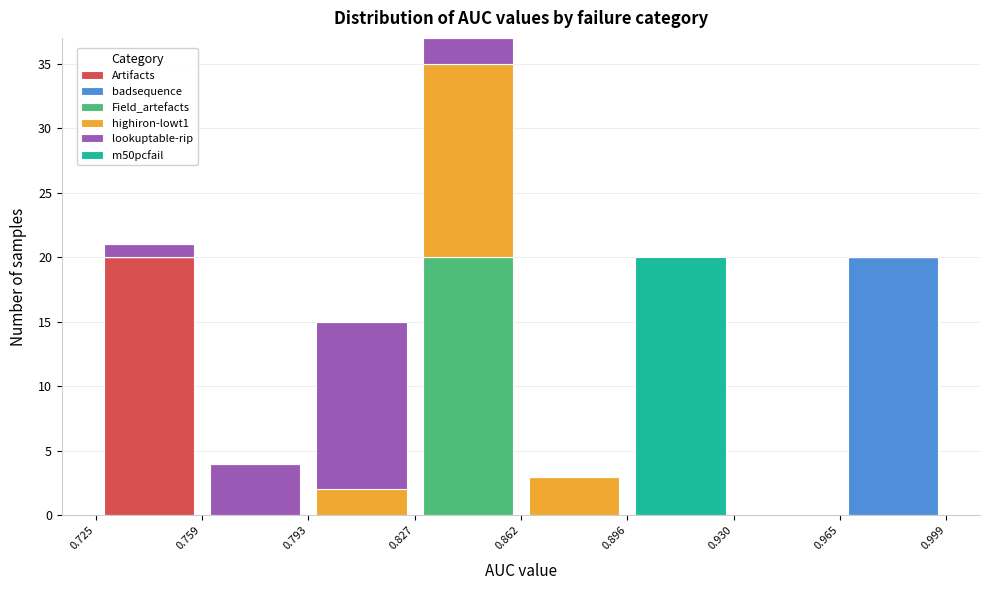

What is the total height of the stacked bar covering 0.793 to 0.827 on the x-axis? The values are not printed on the chart, so give them approximately, as read against the axis.

15